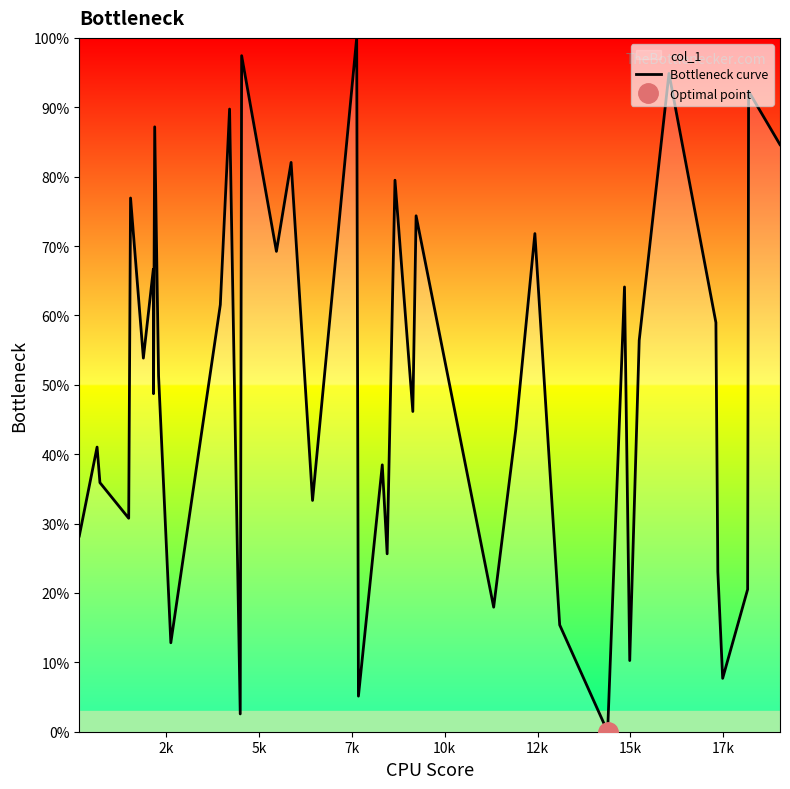

What is the sum of all values?

2000.0